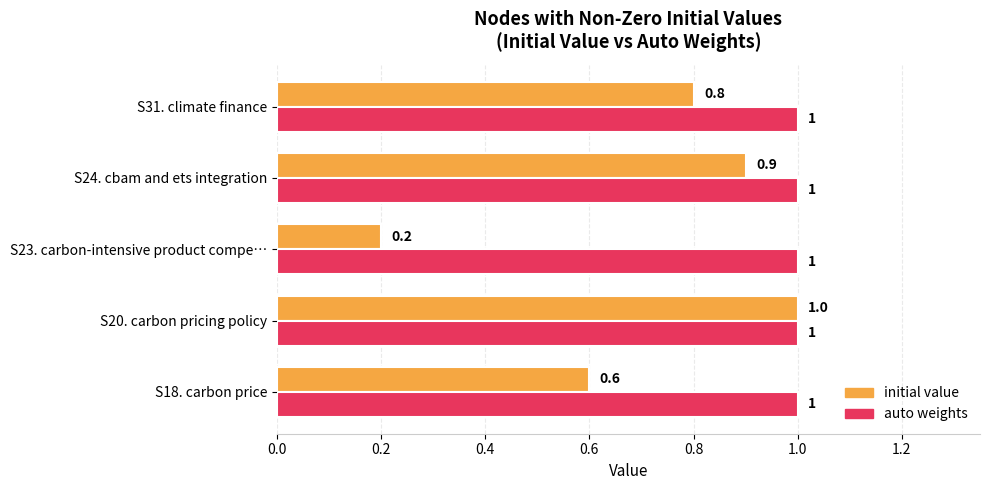

List the labels in order of initial value value, smallest first.

S23. carbon-intensive product compe…, S18. carbon price, S31. climate finance, S24. cbam and ets integration, S20. carbon pricing policy